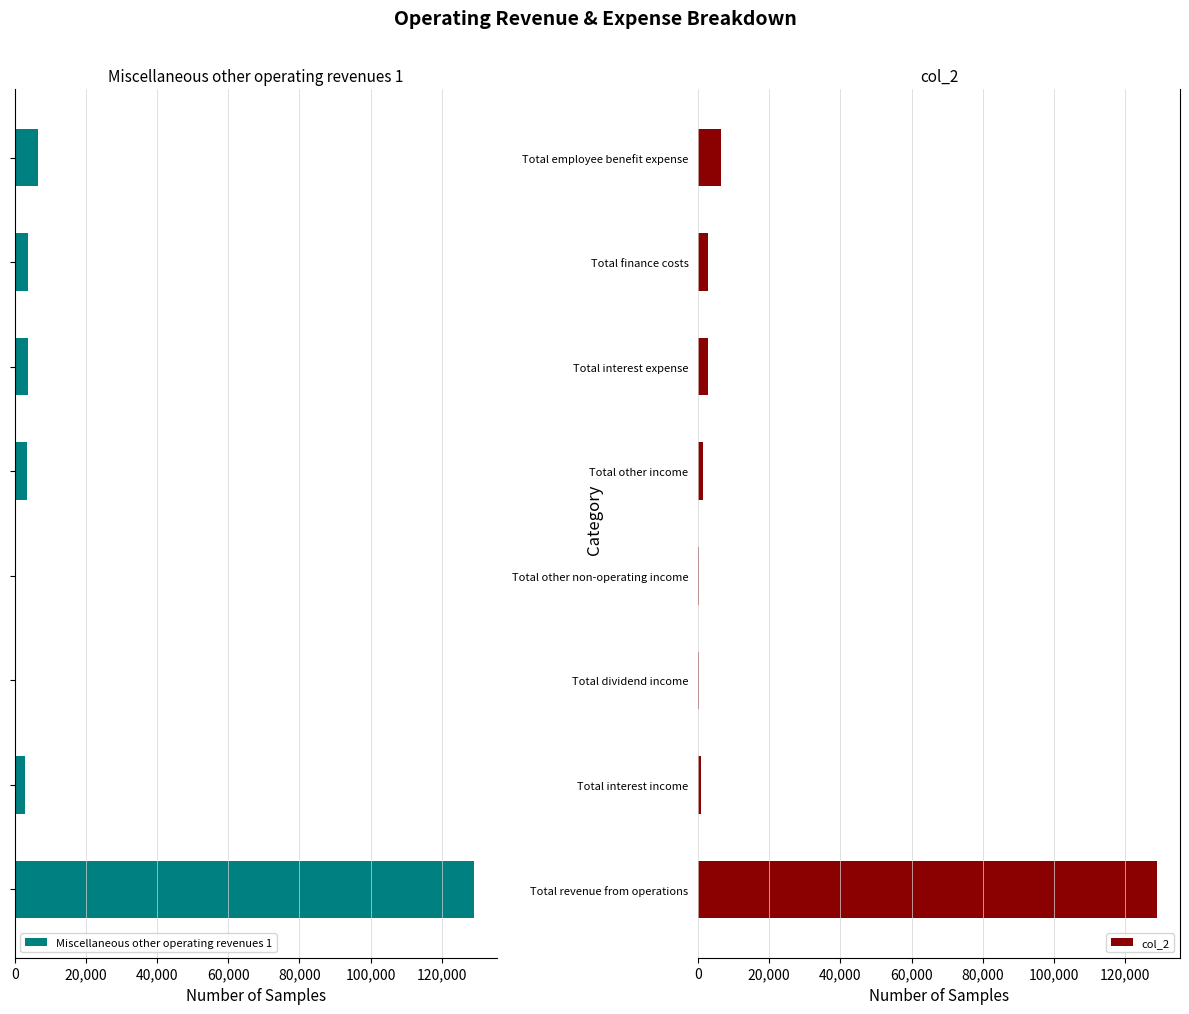

How many bars are there in each group?

2